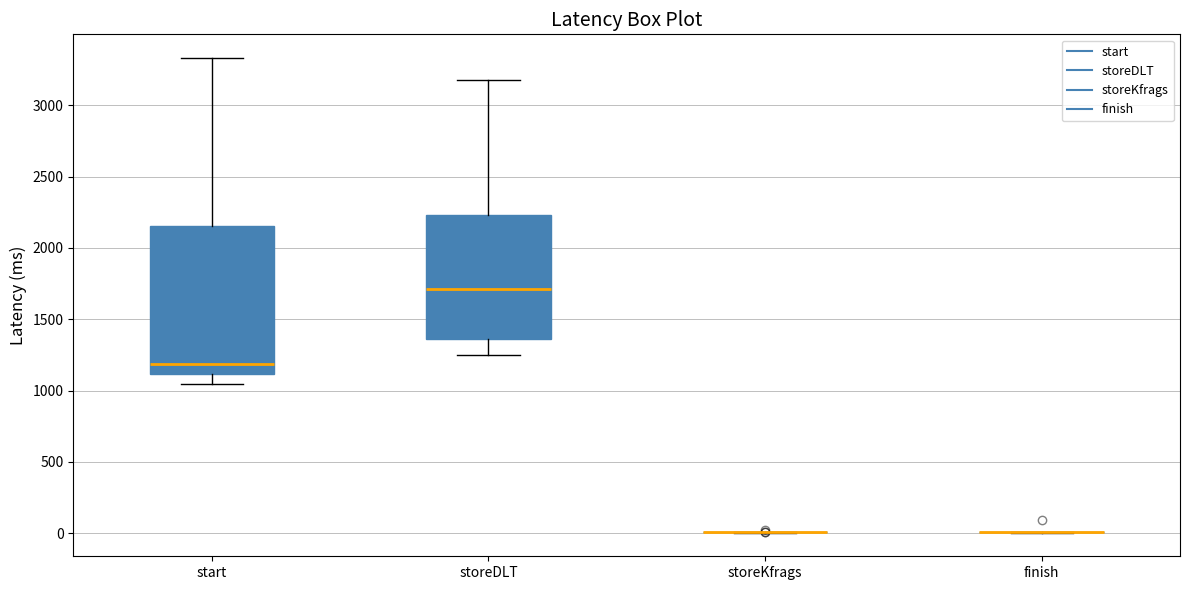

Reading left to right, transcribe this box plot: for each box, give where its median line is, the range the box spans, and where its two whiskers end, as read against the y-axis. The values are not printed on the chart, so give them approximately, as read against the axis.

start: median 1200, box 1100 to 2150, whiskers 1050 to 3350
storeDLT: median 1700, box 1350 to 2250, whiskers 1250 to 3200
storeKfrags: box collapsed to a line at 0, whiskers 0 to 0
finish: box collapsed to a line at 0, whiskers 0 to 0